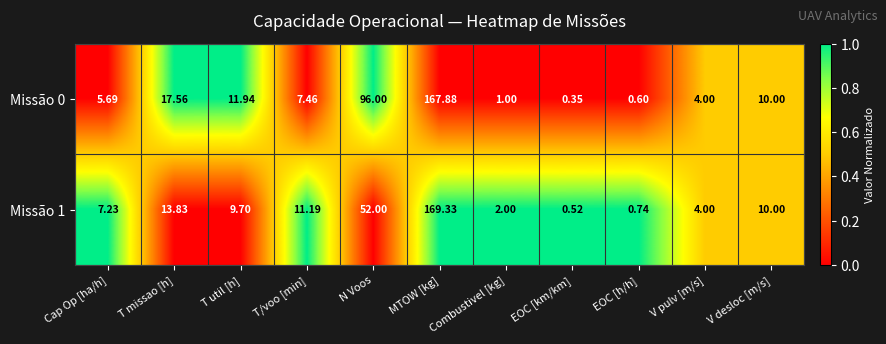

Rank the categories by Missão 1 value from lowest to highest.

EOC [km/km], EOC [h/h], Combustivel [kg], V pulv [m/s], Cap Op [ha/h], T util [h], V desloc [m/s], T/voo [min], T missao [h], N Voos, MTOW [kg]